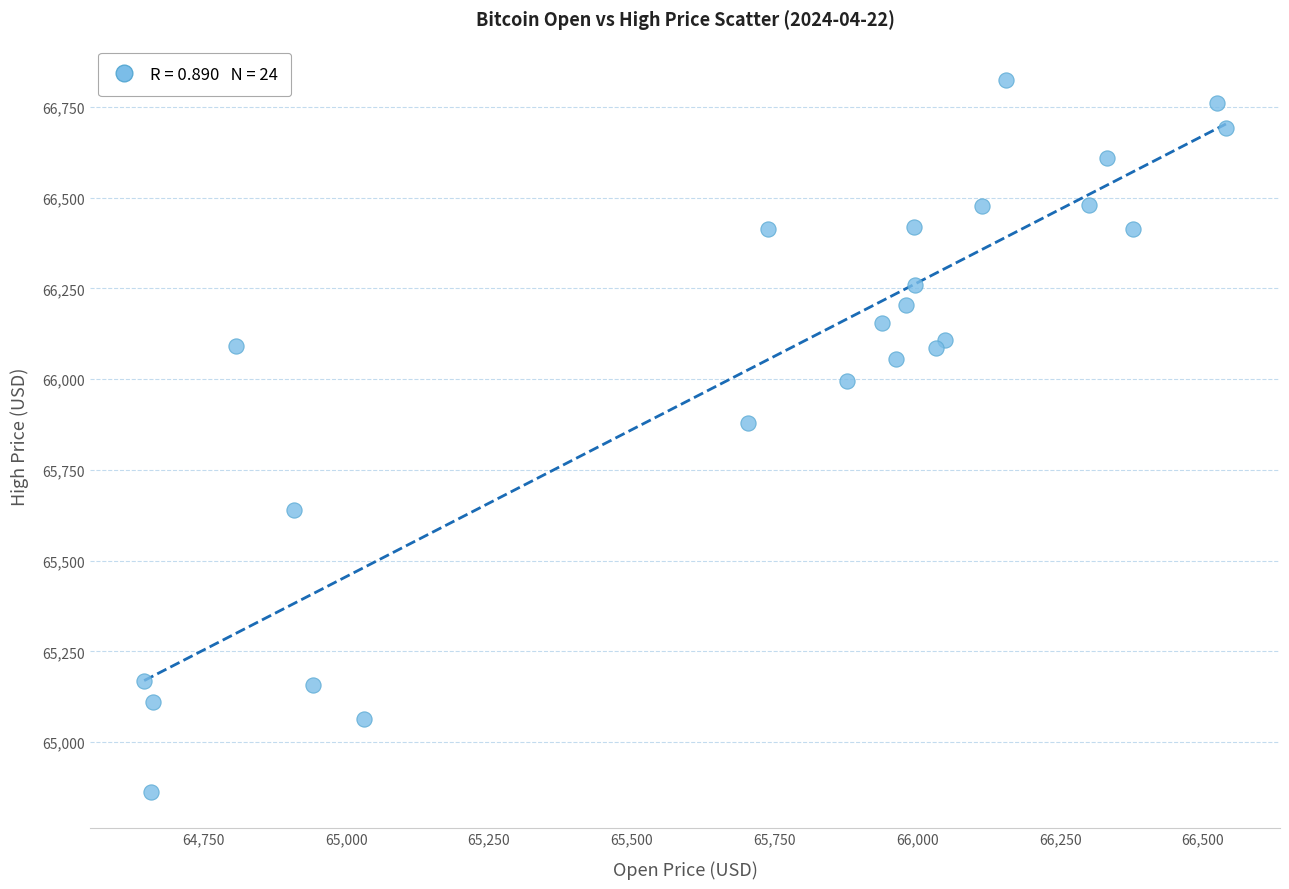

What Y value in the scatter plot is closest to 65843?

65878.2